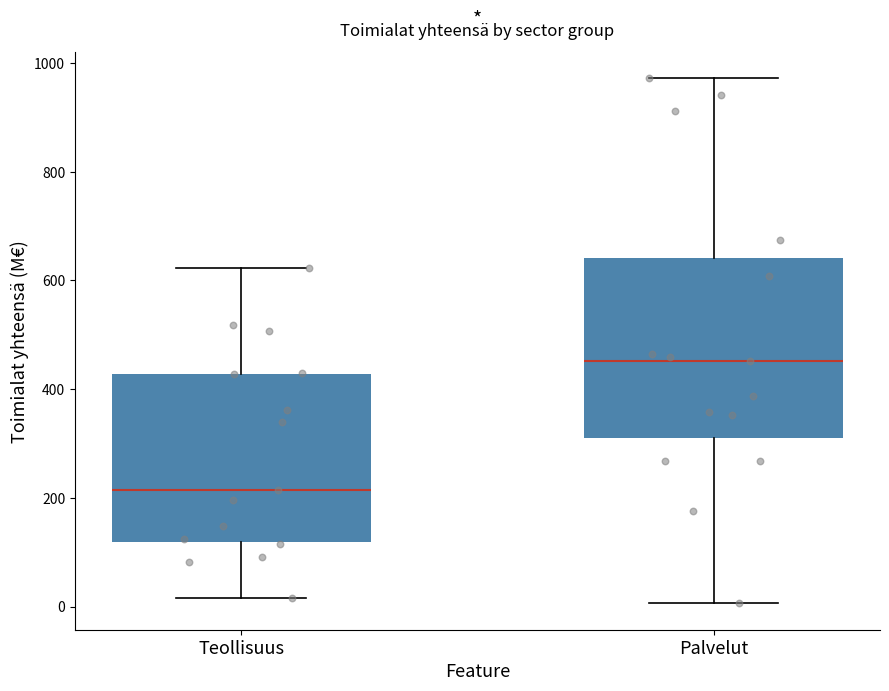

Where does the median line of the box for Palvelut sit on the y-axis? The values are not printed on the chart, so give them approximately, as read against the axis.

460